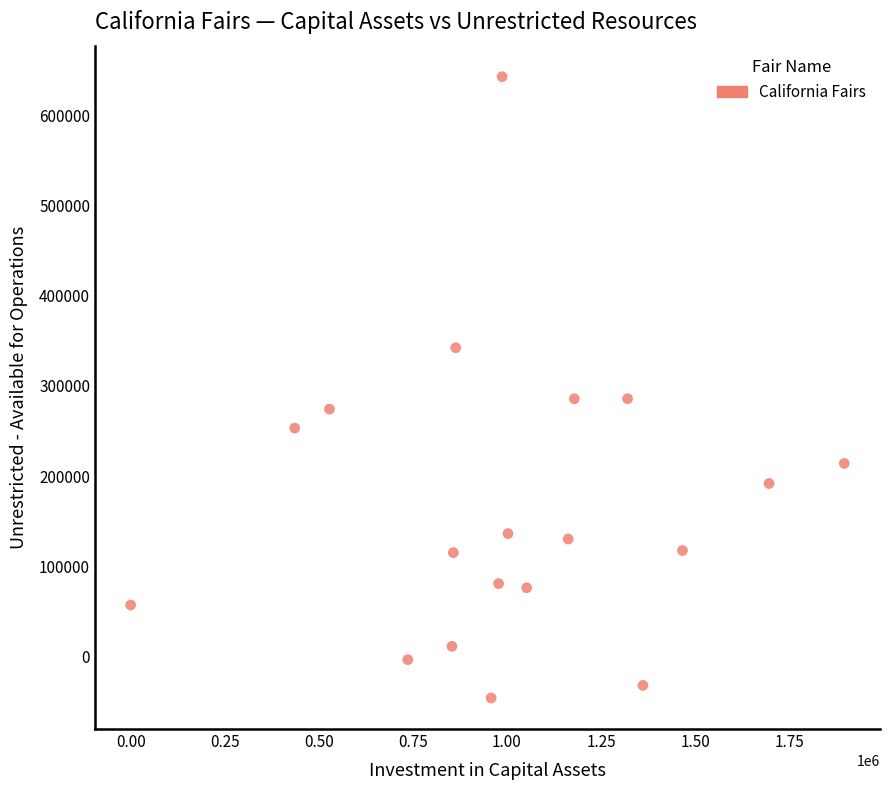

What is the range of Y values (max minus min)?

687995